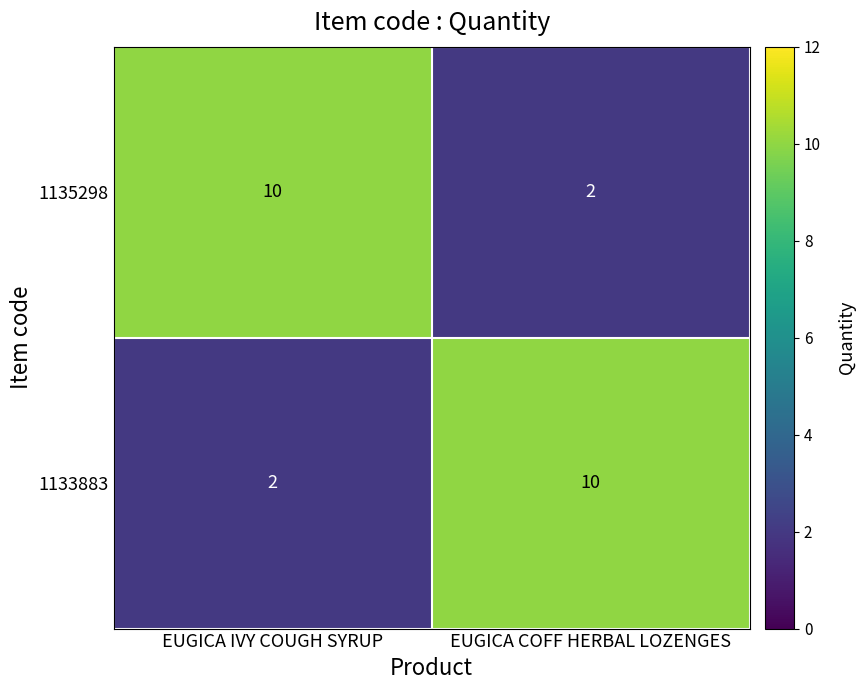

Is it true that 1135298 equals 3 at EUGICA COFF HERBAL LOZENGES?

False